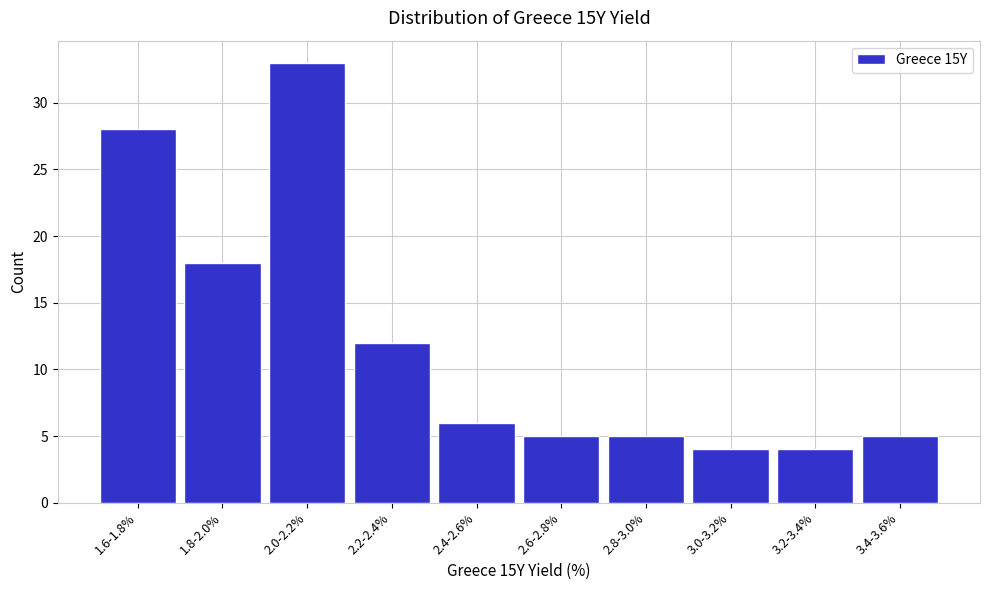

Reading left to right, what are all the values shown in this chart?

1.6-1.8%=28	1.8-2.0%=18	2.0-2.2%=33	2.2-2.4%=12	2.4-2.6%=6	2.6-2.8%=5	2.8-3.0%=5	3.0-3.2%=4	3.2-3.4%=4	3.4-3.6%=5